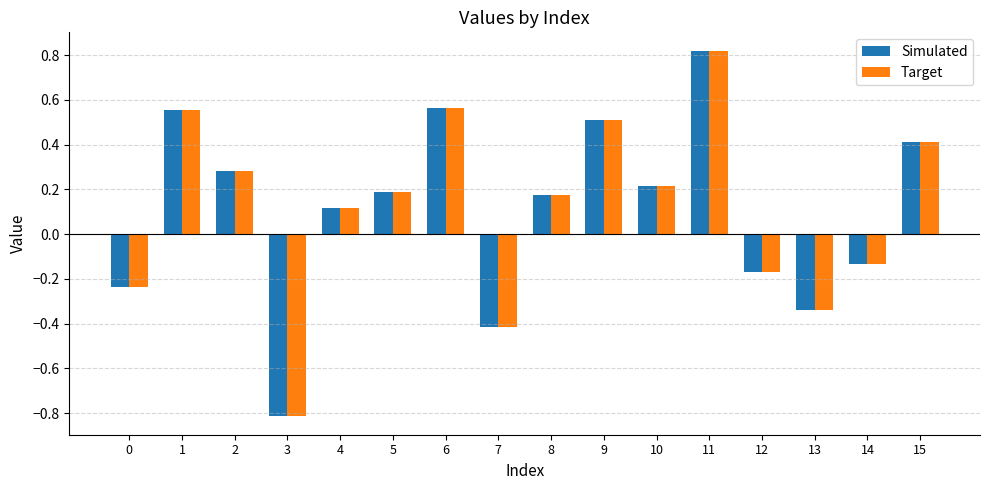

At which label is Simulated closest to 0?

4